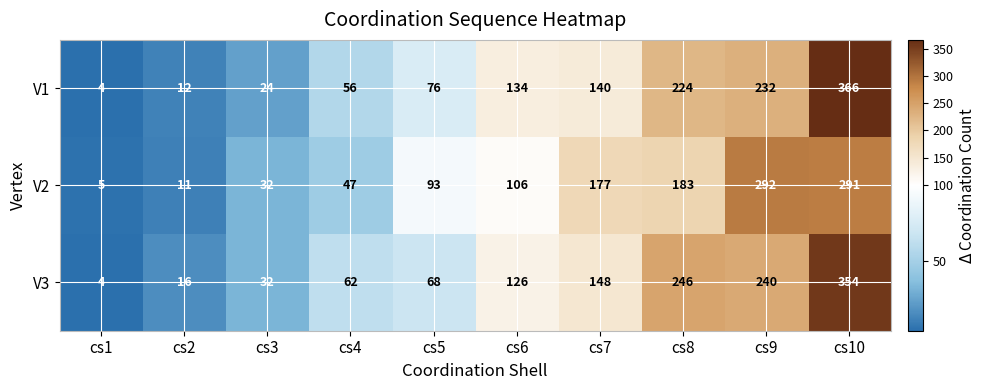

At which label is V1 closest to 185?

cs8